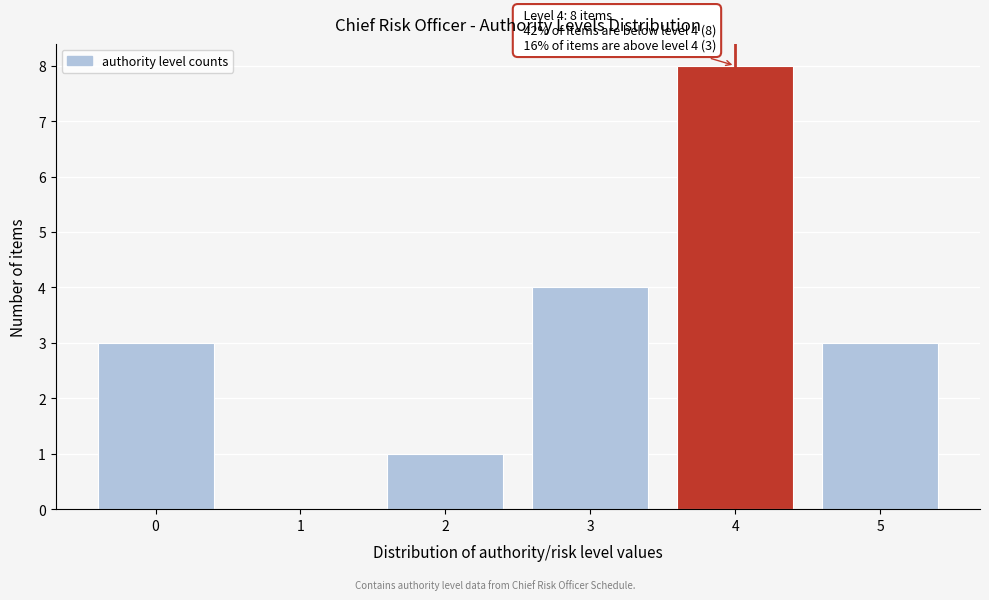

Which range on the x-axis has the tallest bar?

3.5 to 4.5